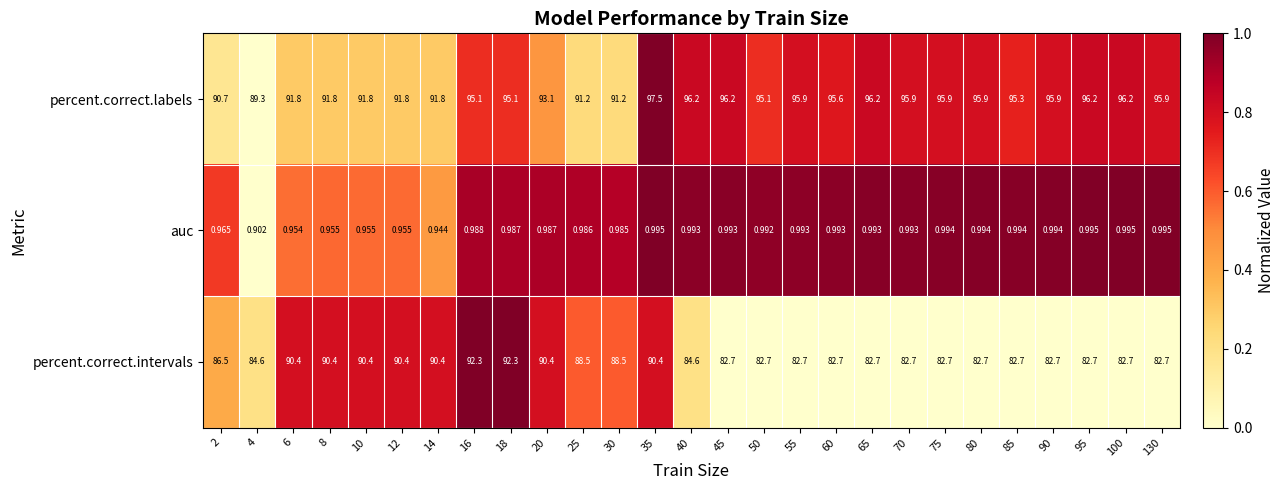

At 10, list the series in order from smallest to largest.

auc, percent.correct.intervals, percent.correct.labels